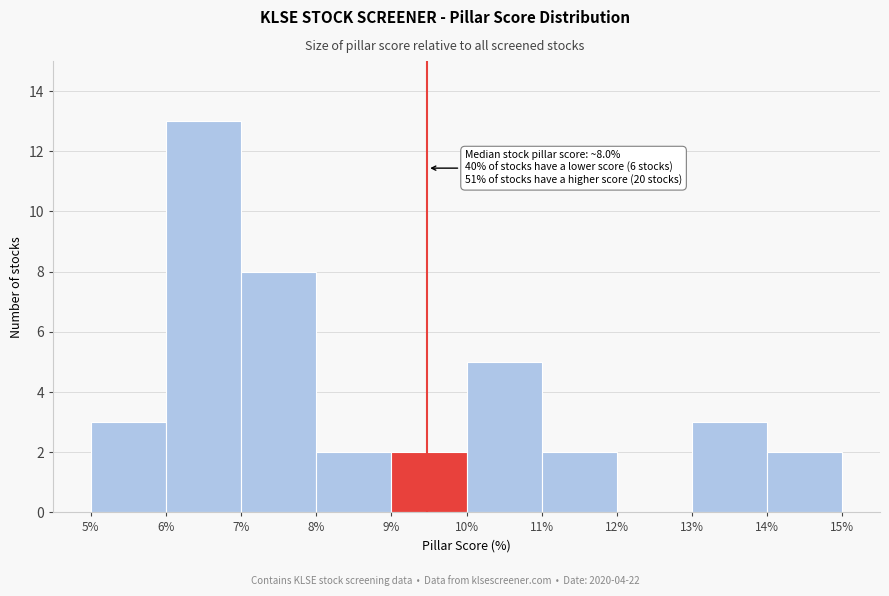

Over which range of the x-axis is the bar tallest?

6% to 7%